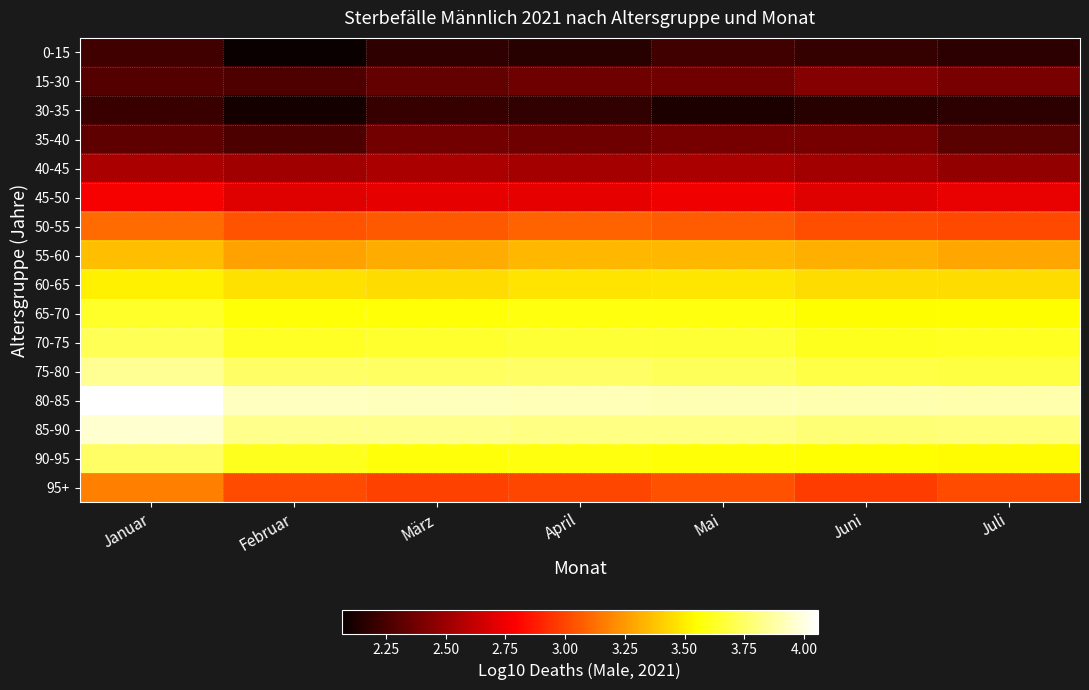

Reading left to right, what are all the values shown in this chart?

0-15: Januar=2.2	Februar=2.1	März=2.2	April=2.2	Mai=2.2	Juni=2.2	Juli=2.2
15-30: Januar=2.3	Februar=2.3	März=2.3	April=2.4	Mai=2.4	Juni=2.4	Juli=2.4
30-35: Januar=2.2	Februar=2.1	März=2.2	April=2.2	Mai=2.1	Juni=2.2	Juli=2.2
35-40: Januar=2.3	Februar=2.3	März=2.4	April=2.4	Mai=2.4	Juni=2.4	Juli=2.3
40-45: Januar=2.5	Februar=2.5	März=2.5	April=2.5	Mai=2.5	Juni=2.5	Juli=2.5
45-50: Januar=2.8	Februar=2.7	März=2.7	April=2.7	Mai=2.8	Juni=2.7	Juli=2.7
50-55: Januar=3.1	Februar=3.0	März=3.1	April=3.1	Mai=3.1	Juni=3.0	Juli=3.0
55-60: Januar=3.4	Februar=3.3	März=3.3	April=3.3	Mai=3.3	Juni=3.3	Juli=3.3
60-65: Januar=3.5	Februar=3.5	März=3.5	April=3.5	Mai=3.5	Juni=3.5	Juli=3.4
65-70: Januar=3.6	Februar=3.6	März=3.6	April=3.6	Mai=3.6	Juni=3.5	Juli=3.5
70-75: Januar=3.7	Februar=3.6	März=3.6	April=3.7	Mai=3.7	Juni=3.6	Juli=3.6
75-80: Januar=3.8	Februar=3.8	März=3.7	April=3.7	Mai=3.7	Juni=3.7	Juli=3.7
80-85: Januar=4.1	Februar=3.9	März=3.9	April=3.9	Mai=3.9	Juni=3.9	Juli=3.9
85-90: Januar=4.0	Februar=3.8	März=3.8	April=3.8	Mai=3.8	Juni=3.8	Juli=3.8
90-95: Januar=3.8	Februar=3.6	März=3.6	April=3.6	Mai=3.6	Juni=3.6	Juli=3.5
95+: Januar=3.2	Februar=3.0	März=3.0	April=3.0	Mai=3.0	Juni=3.0	Juli=3.0